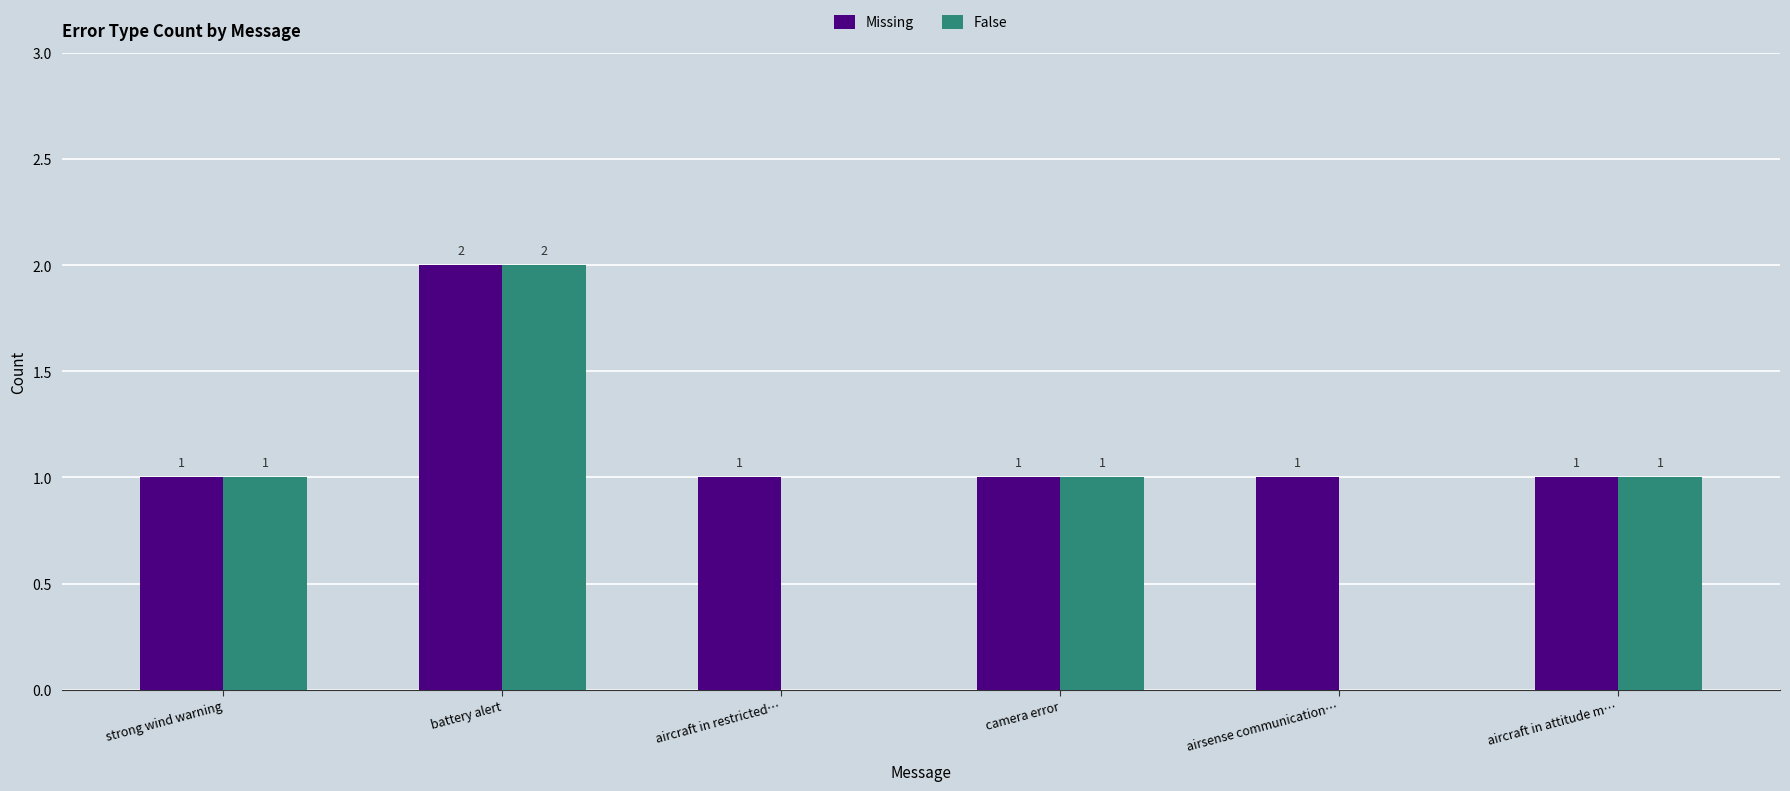

What are all the series names shown in the legend?

Missing, False